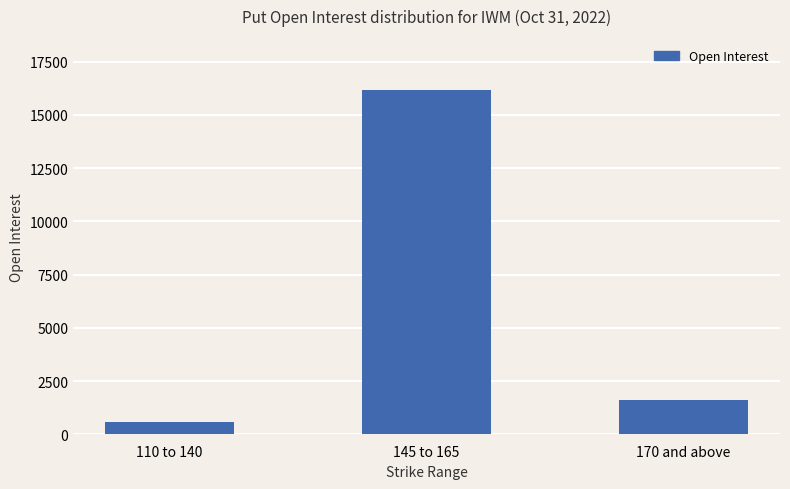

What is the smallest value displayed?

601